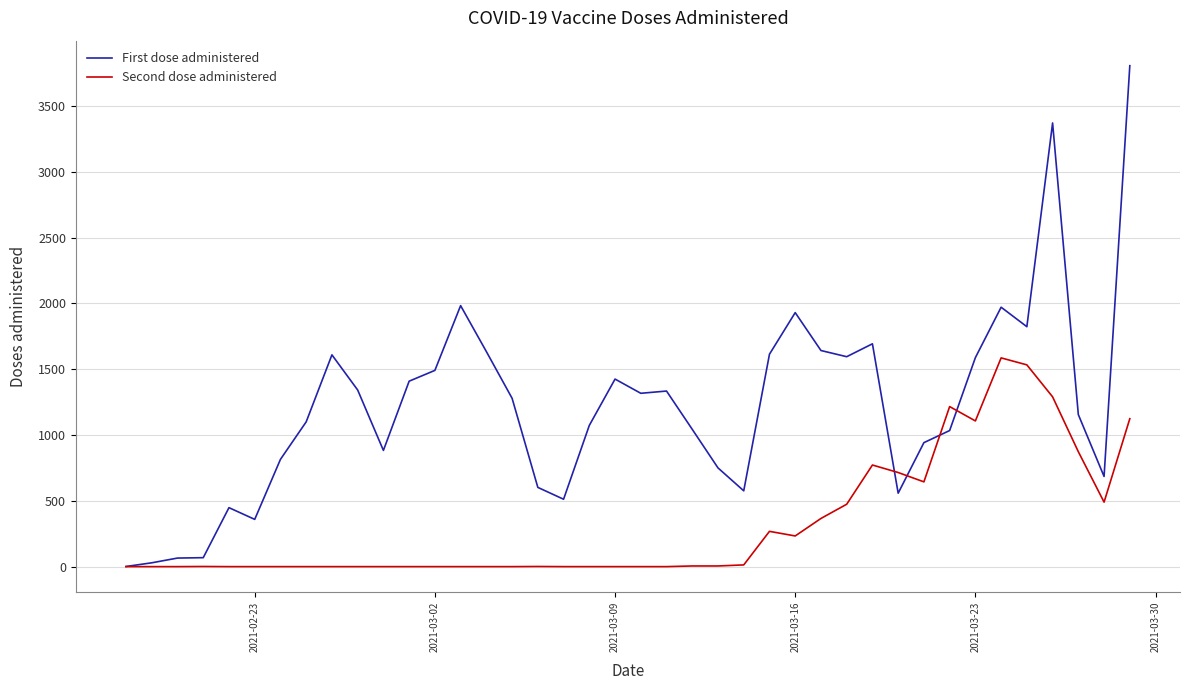

Which series has the widest spread of values?

First dose administered